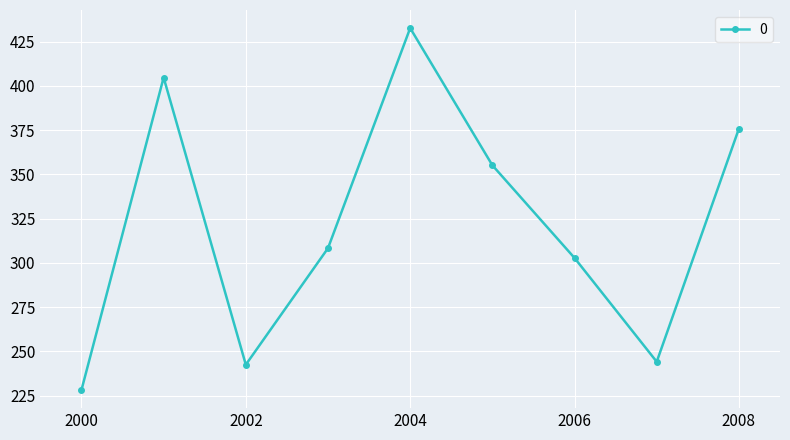

What is the value of the 3rd point from the left?

242.5